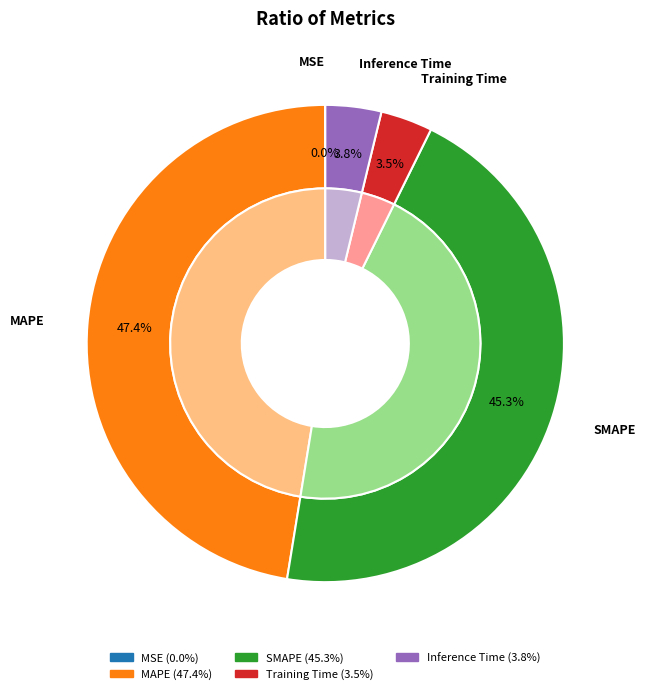

What is the total percentage of MSE and SMAPE?

45.3%